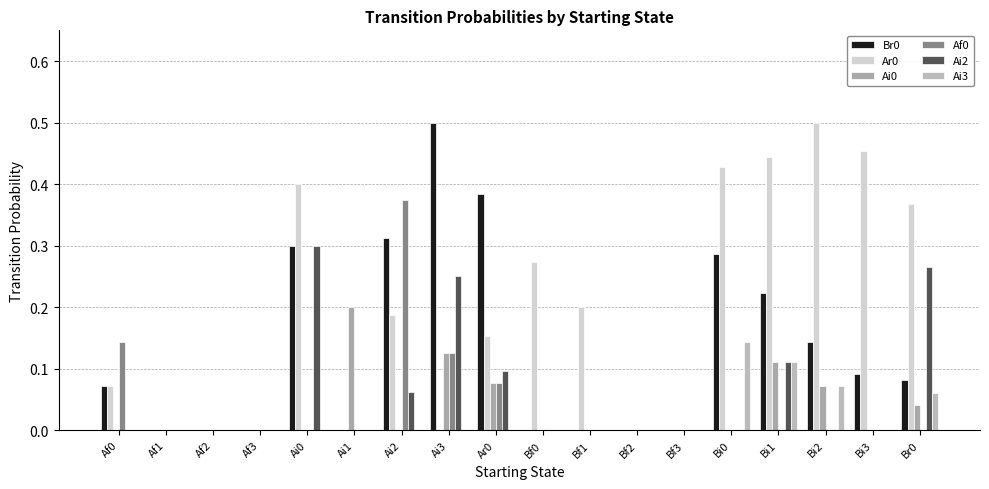

Which series has the widest spread of values?

Br0